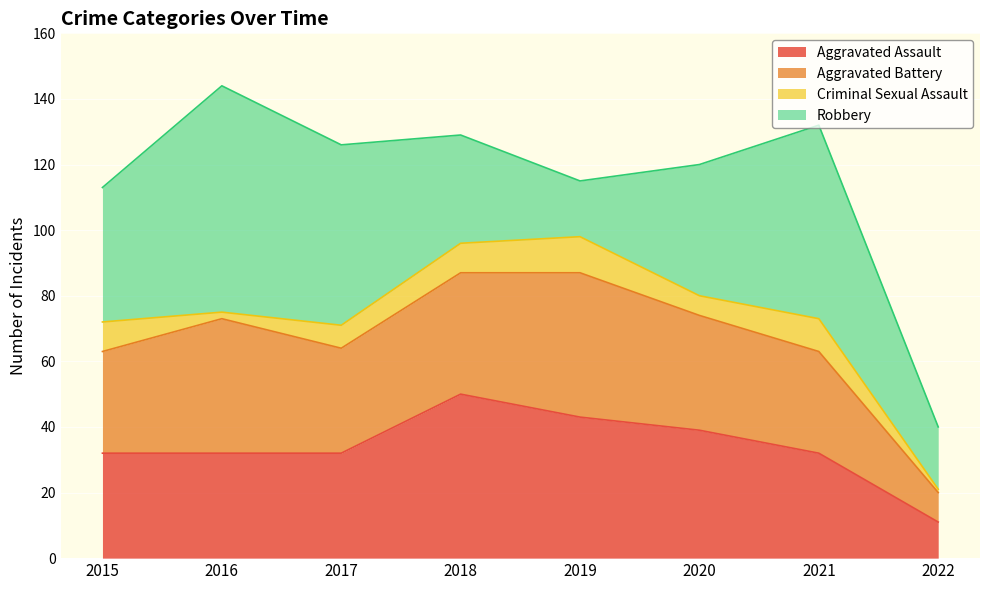

Which series has the largest total across all categories?

Robbery